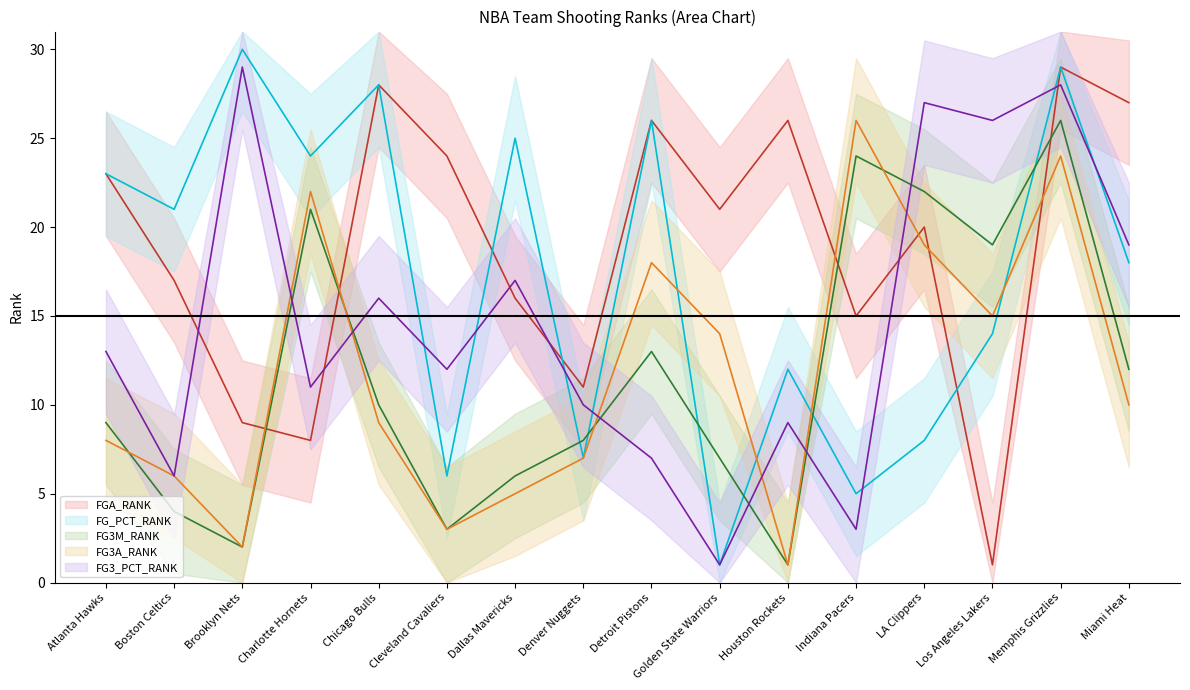

How many lines are shown in the chart?

5